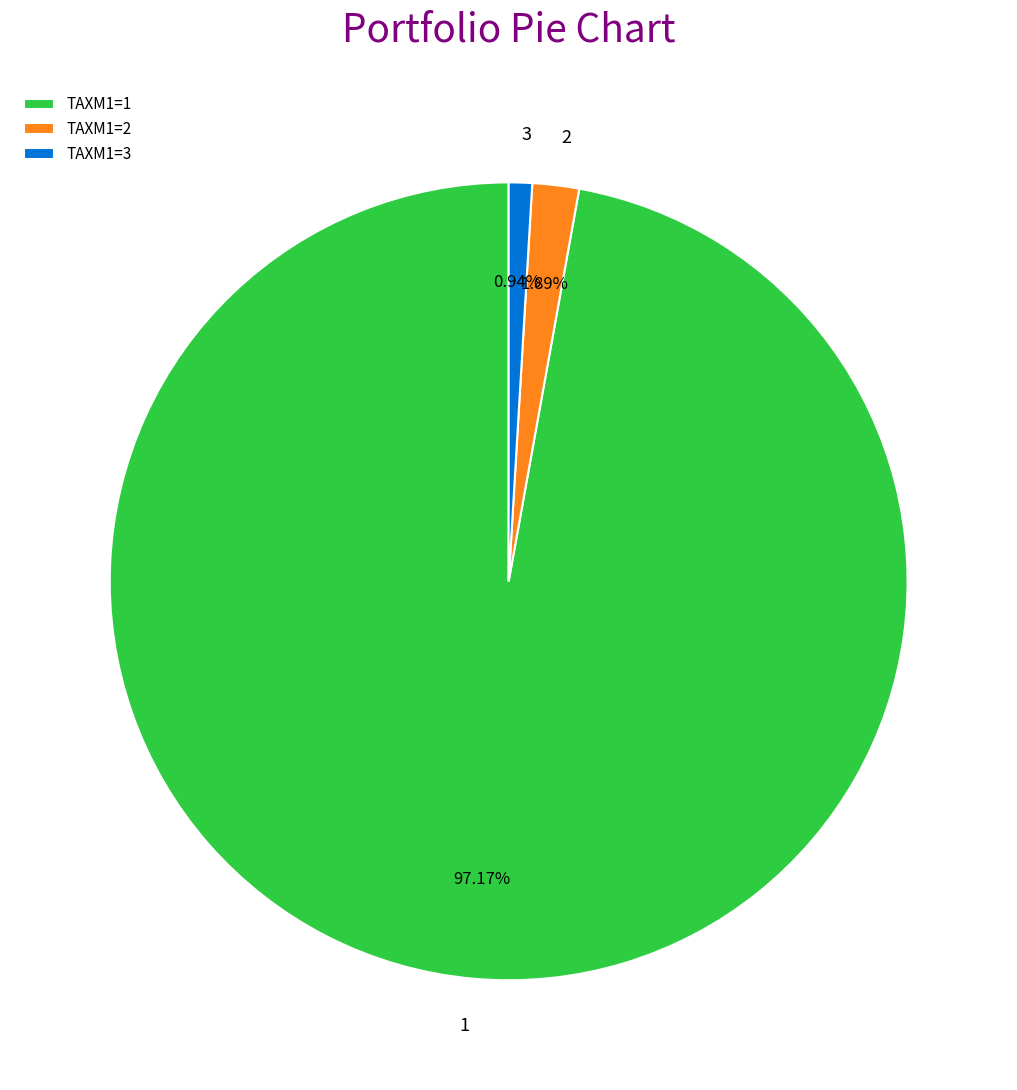

Combined, do TAXM1=3 and TAXM1=1 account for over 50%?

Yes